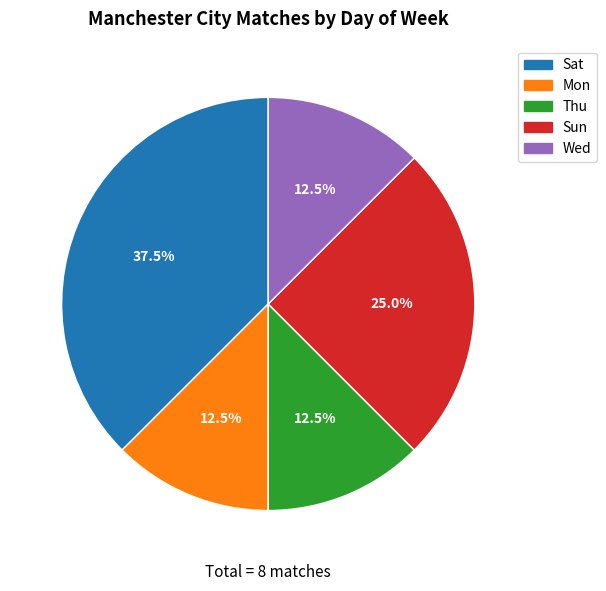

To the nearest percent, what is the average slice percentage?

20%